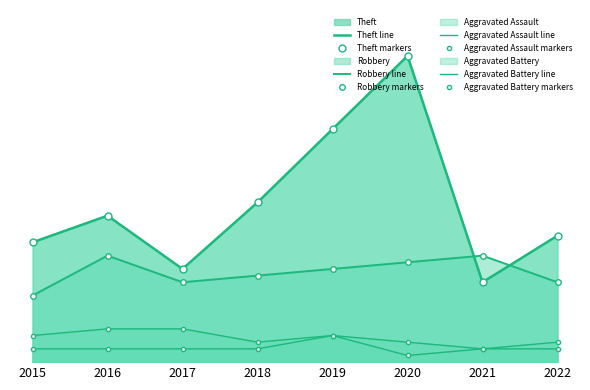

Between 2019 and 2017, which is larger?

2019